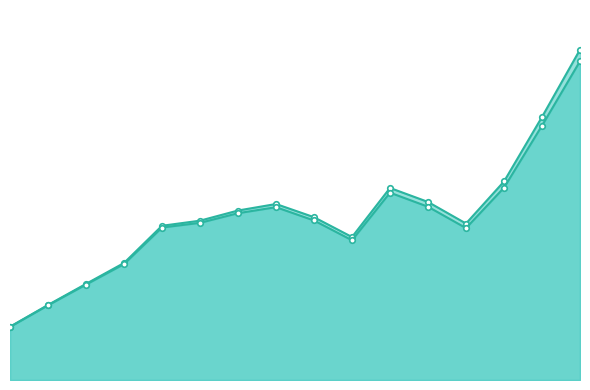

Between 3 and 10, which is larger?

10